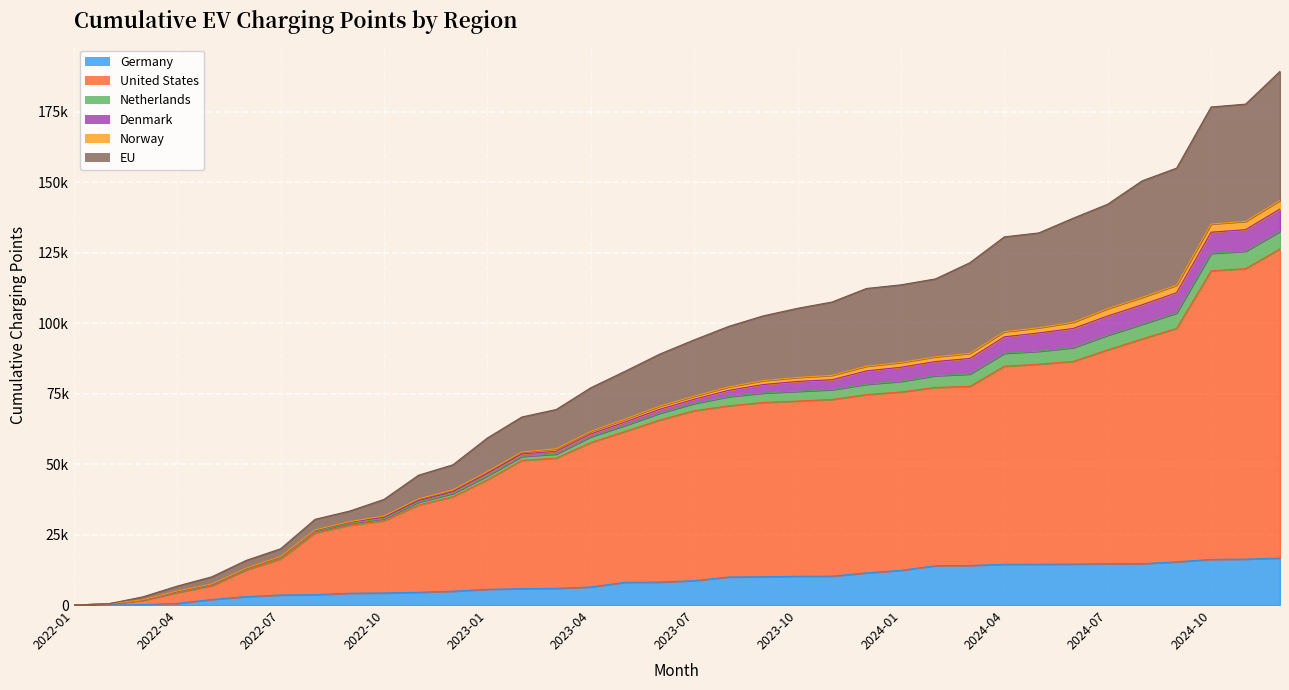

What position from the right is 2023-04?

21